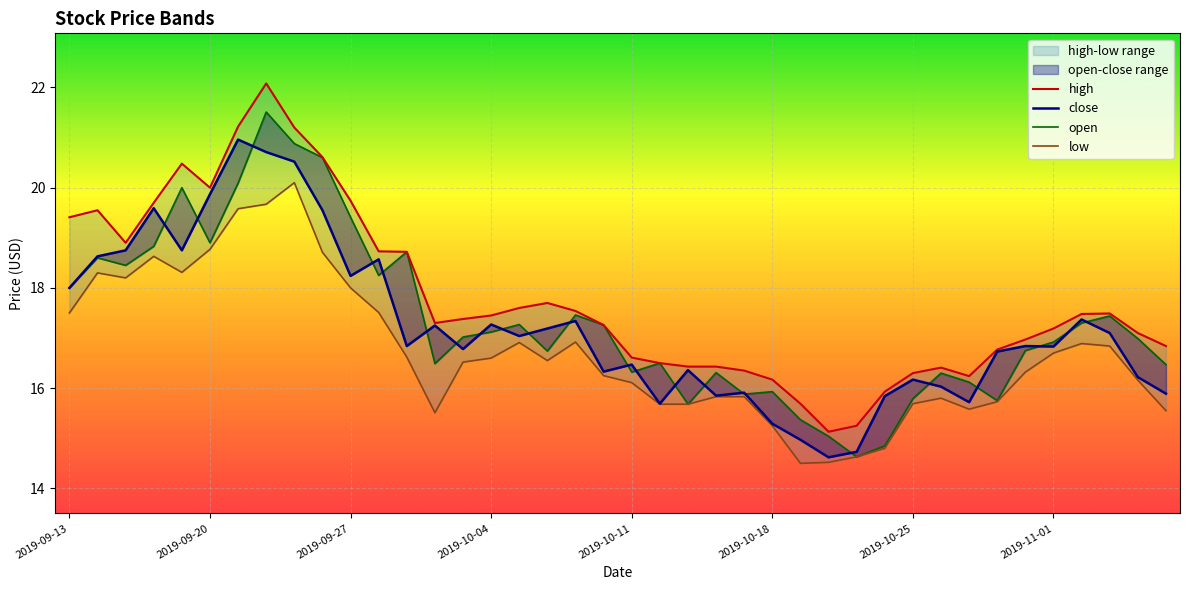

Between 2019-10-07 and 2019-11-06, which series saw the biggest shift?

close